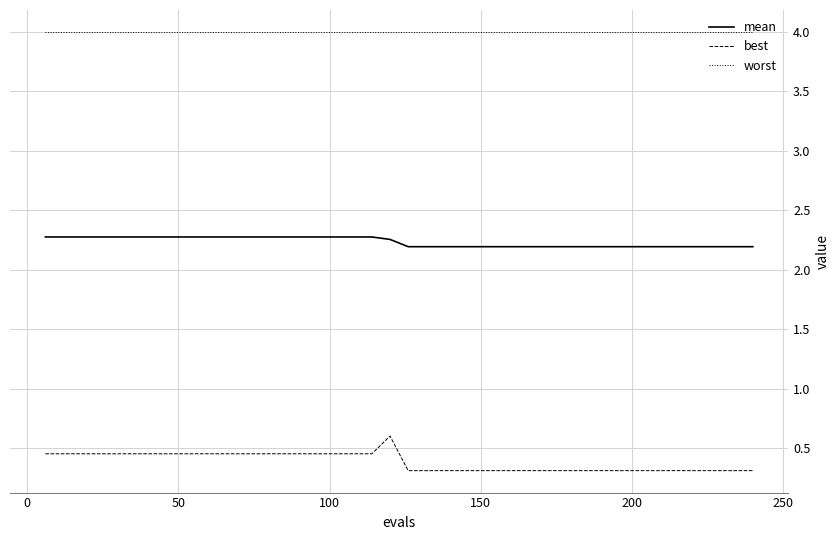

List the series in order of their overall mean, lowest first.

best, mean, worst